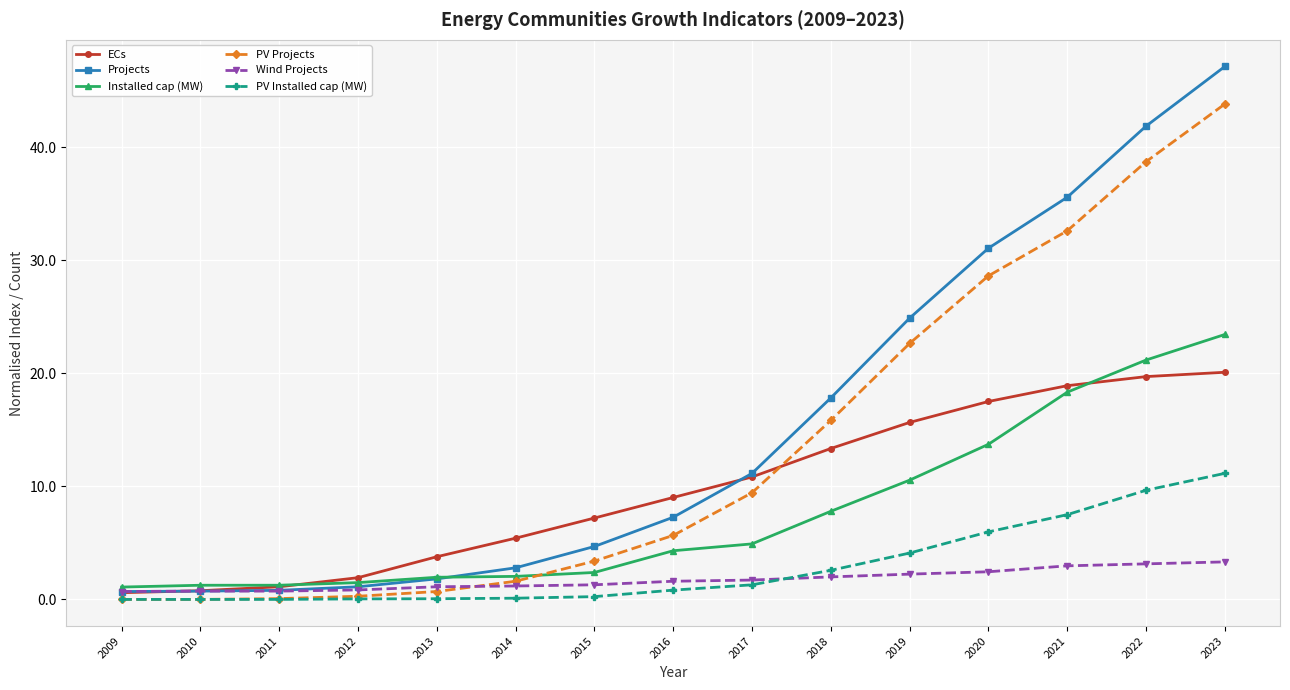

Between 2013 and 2017, which series saw the biggest shift?

Projects